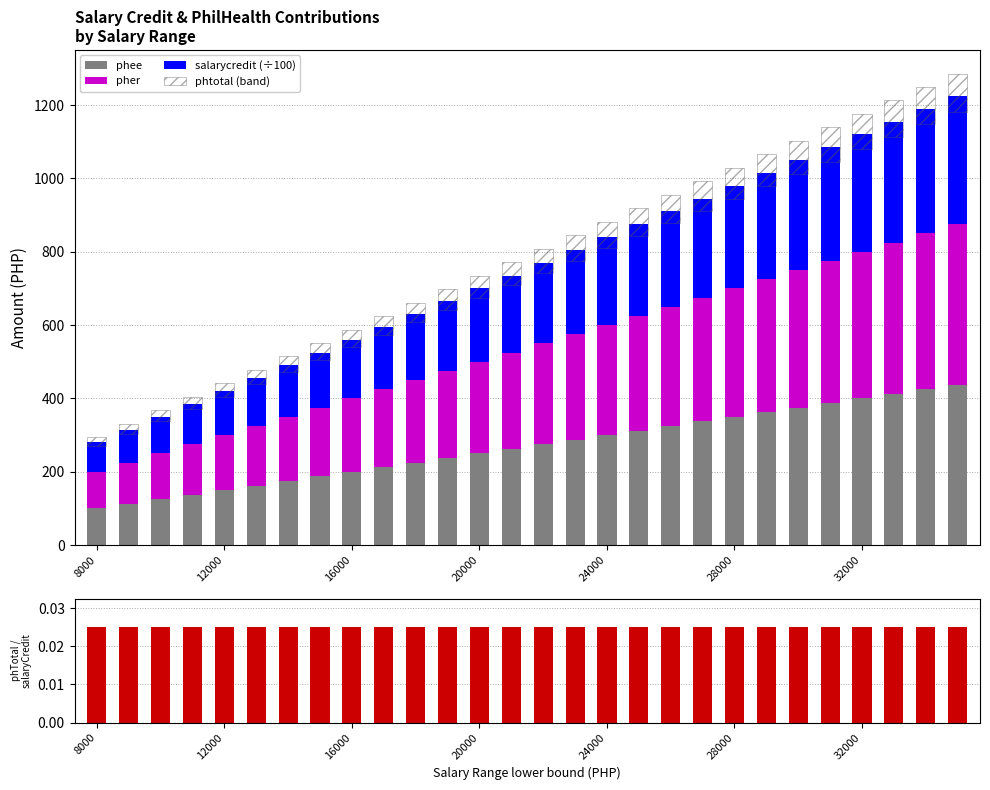

List the series in order of their peak value, lowest first.

phtotal / salarycredit, phtotal (band), salarycredit (÷100), phee, pher